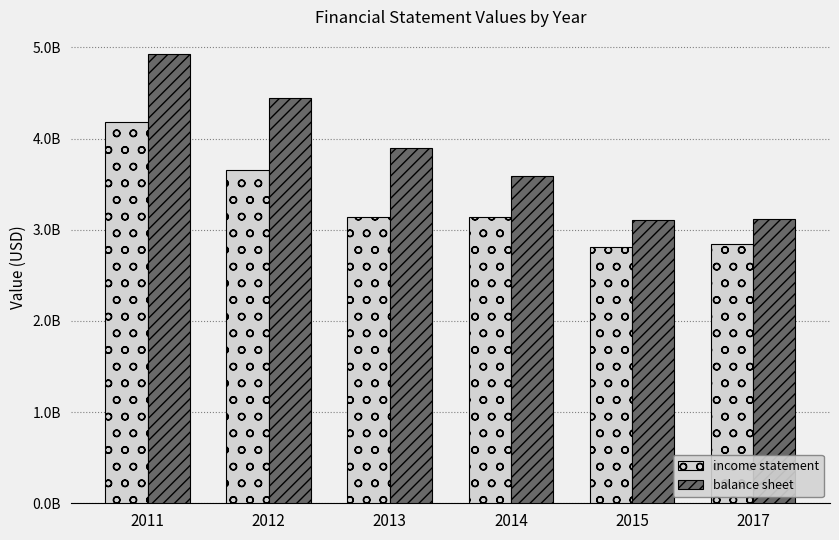

Between 2017 and 2012, which is larger?

2012